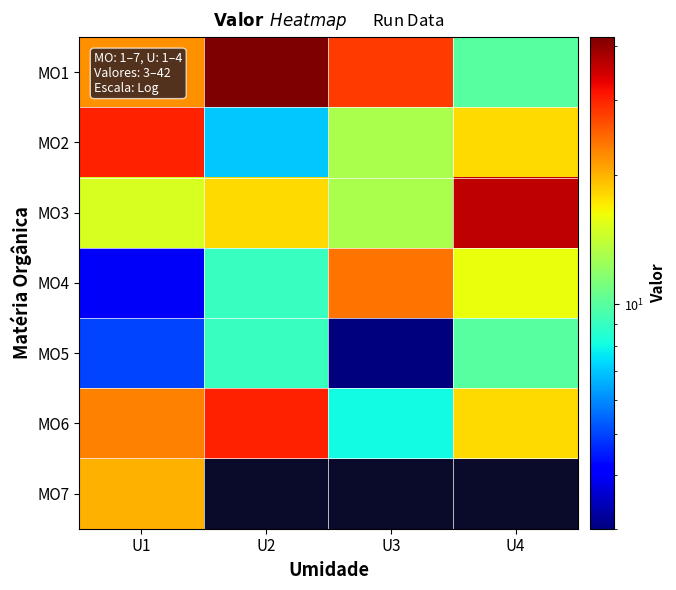

At how many categories does at least one series exceed 26?

4